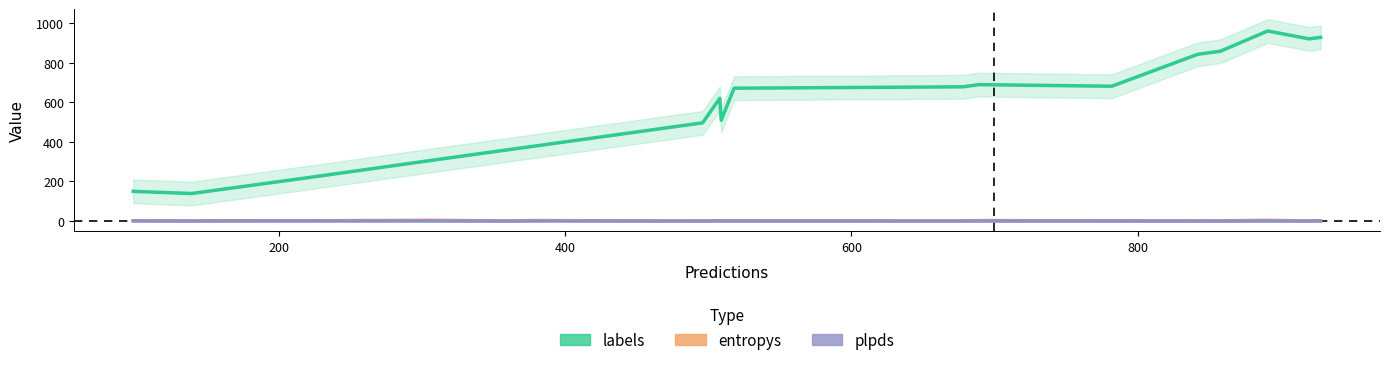

How many lines are shown in the chart?

3